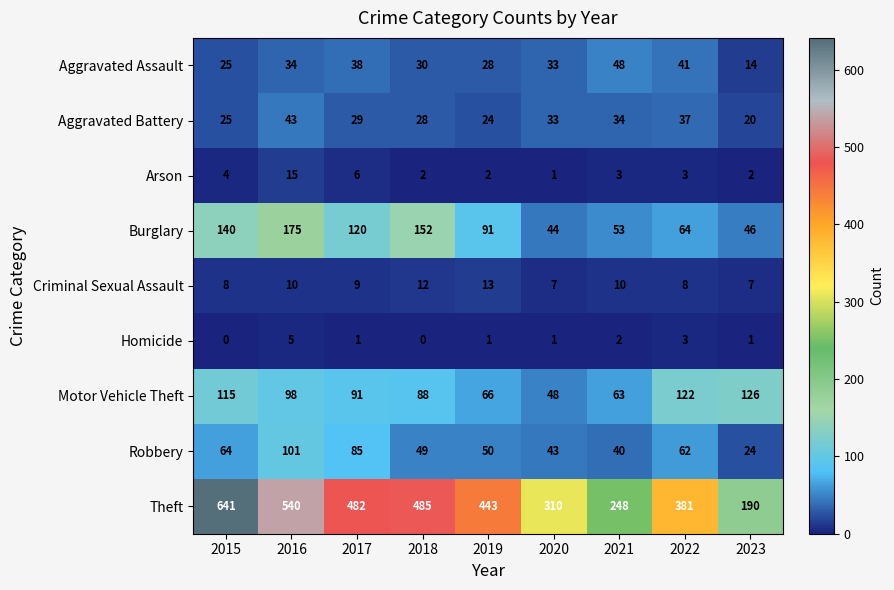

Which series has the largest range (max minus min)?

Theft